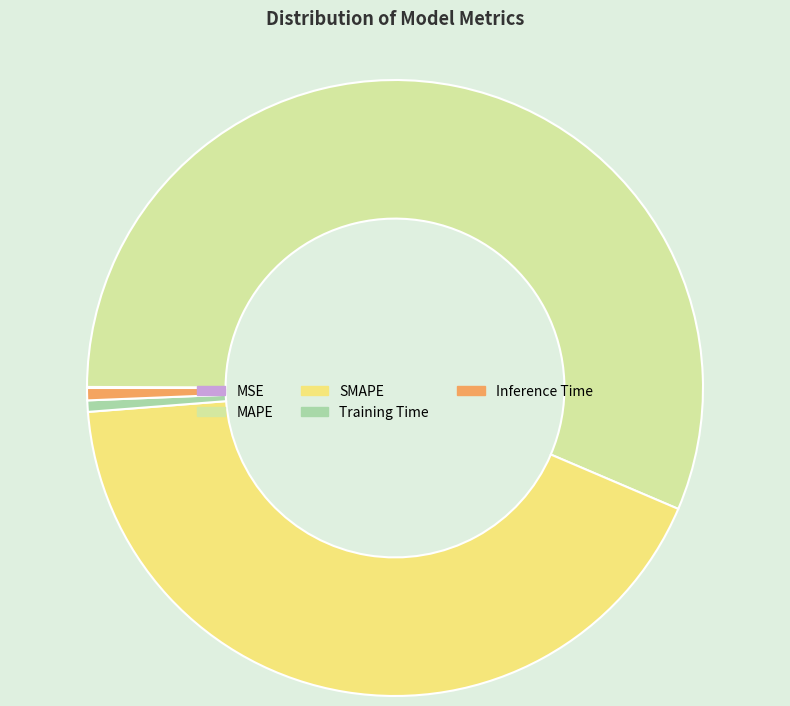

What is the largest slice in the pie chart?

MAPE